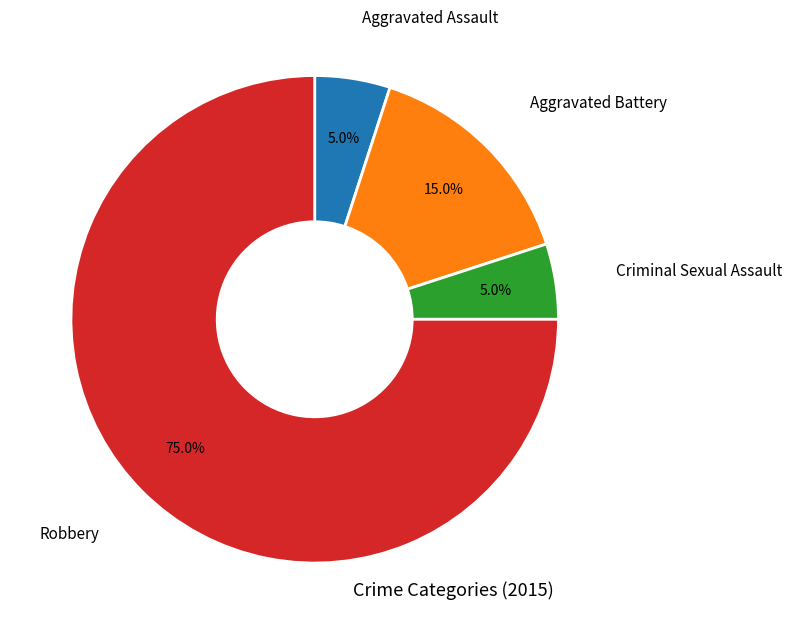

To the nearest percent, what is the average slice percentage?

25%